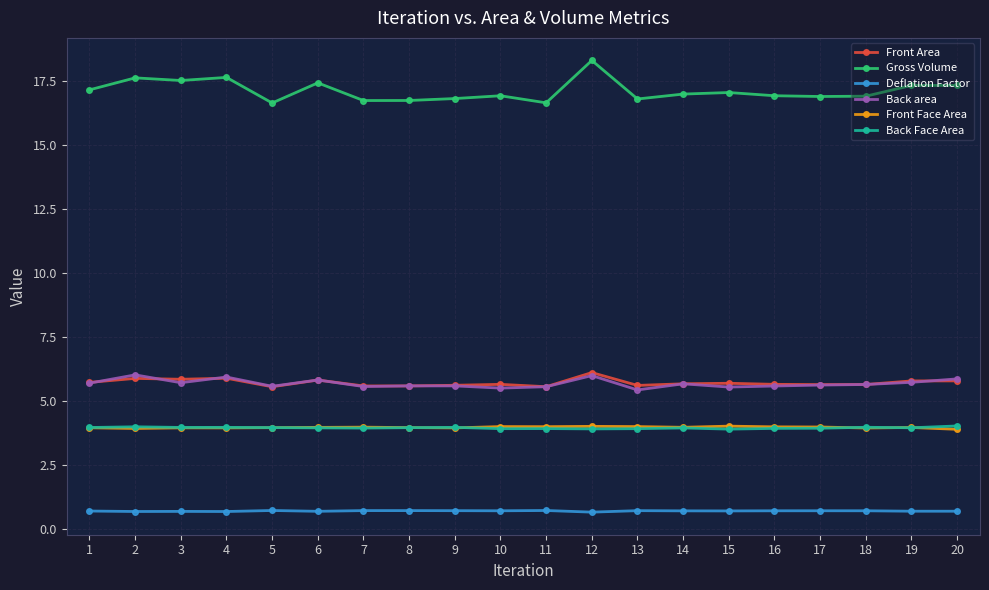

Is it true that Deflation Factor equals 0.7 at 8?

True